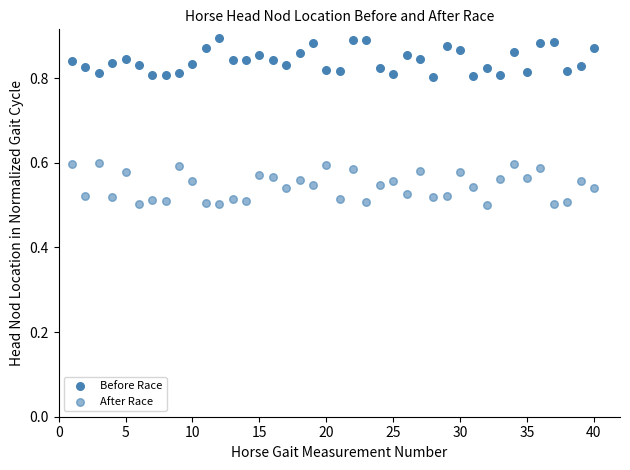

How many data points are displayed?

80